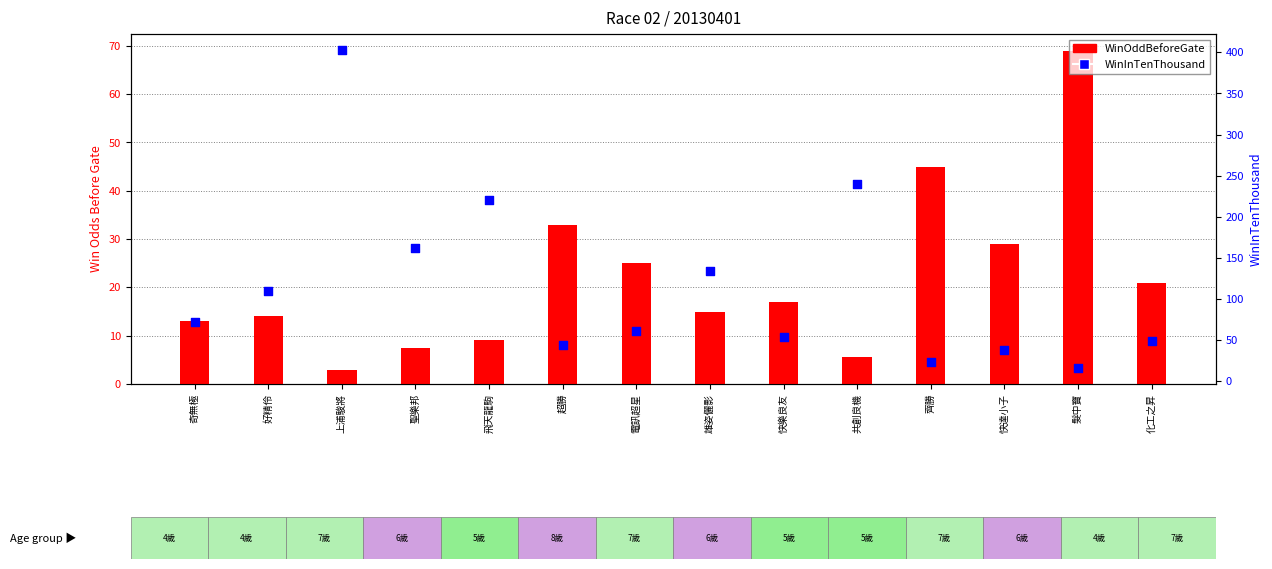

What are all the series names shown in the legend?

WinOddBeforeGate, WinInTenThousand